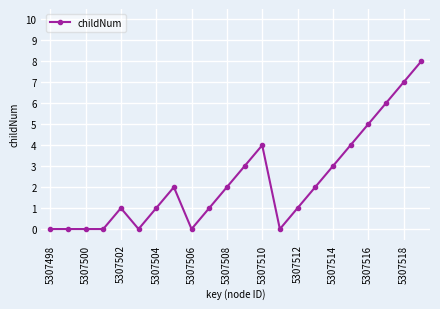

True or false: there are more than 1 points higher than both neighbors.

True